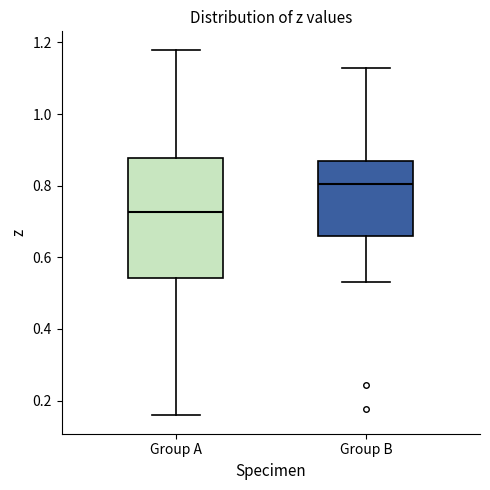

Which box is the tallest, from its lower edge to its upper edge?

Group A